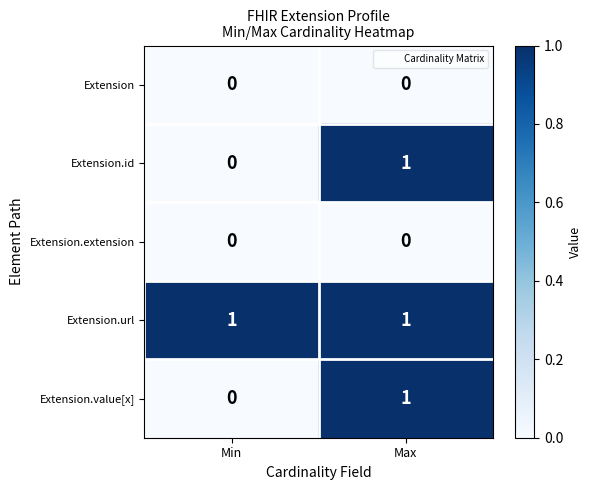

What is the difference between the highest and lowest values at Max?

1